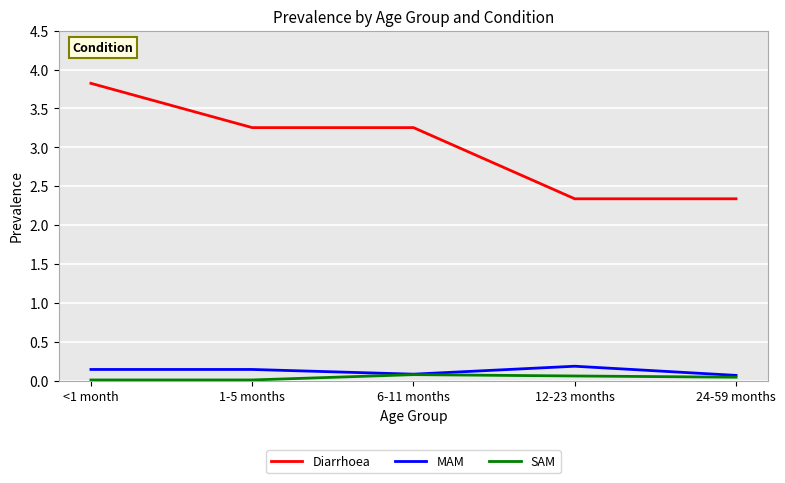

Between 1-5 months and 24-59 months, which series saw the biggest shift?

Diarrhoea